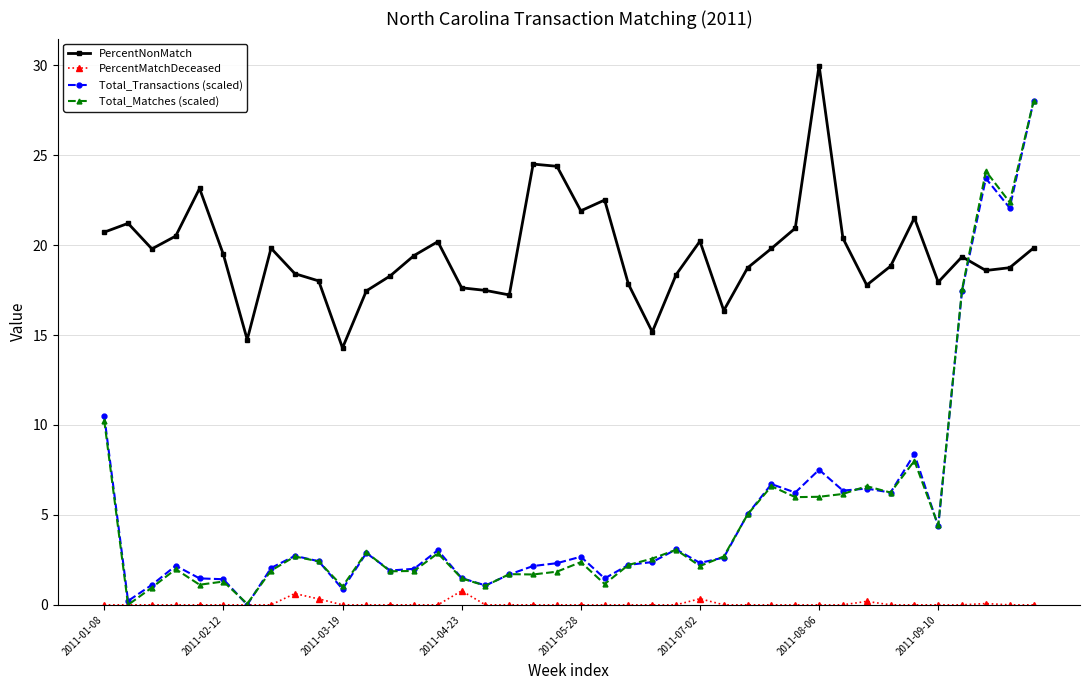

Which series has the largest total across all categories?

PercentNonMatch